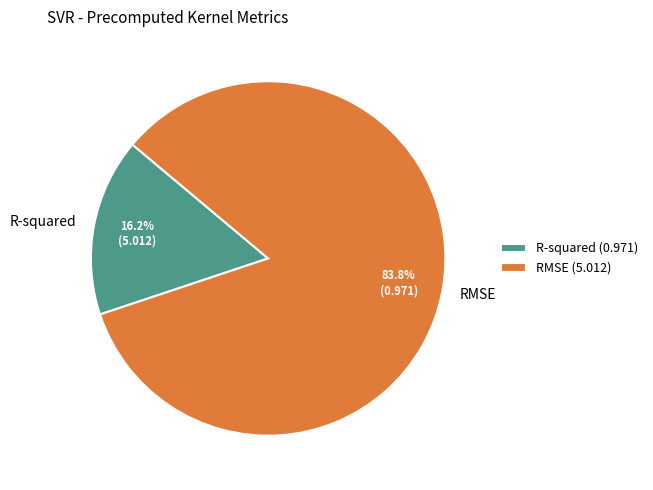

To the nearest percent, what portion does R-squared represent?

16%